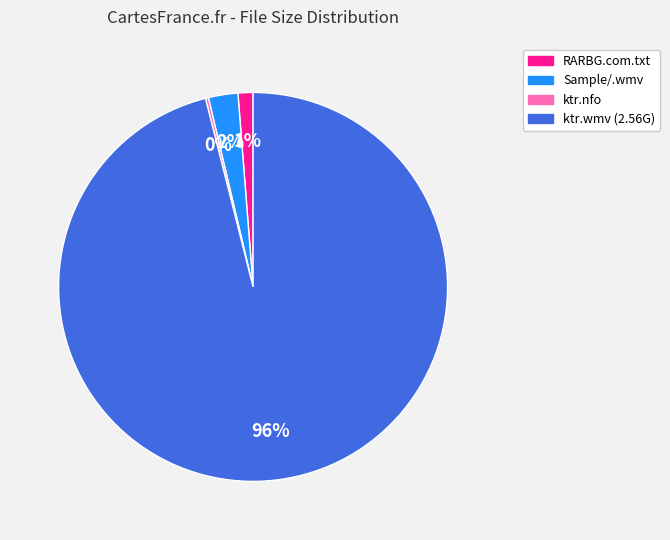

What is the ratio of the value at RARBG.com.txt to the value at Sample/.wmv?

0.5